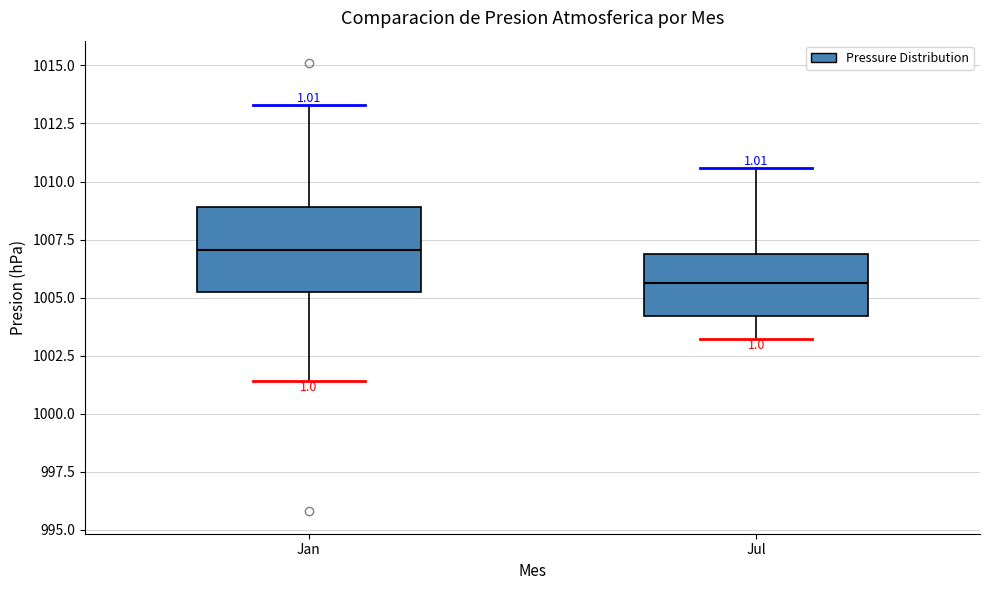

Which box is the tallest, from its lower edge to its upper edge?

Jan